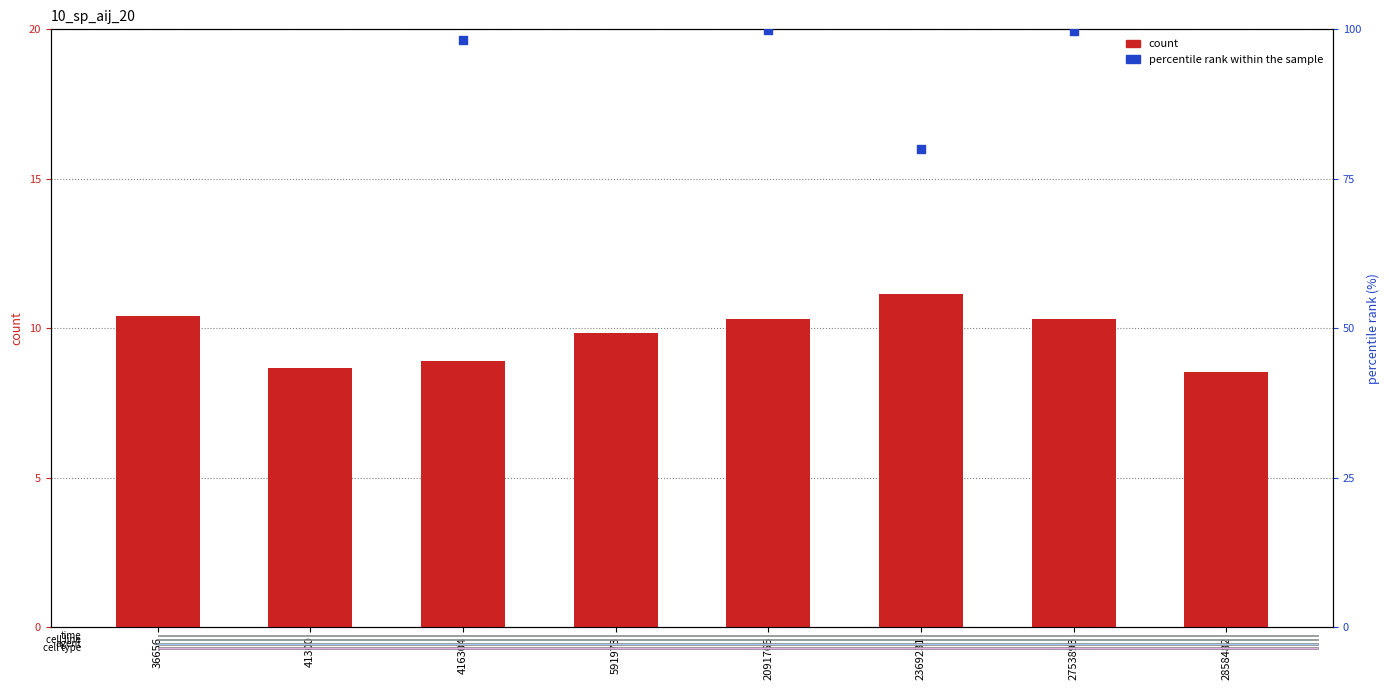

What are all the series names shown in the legend?

count, percentile rank within the sample